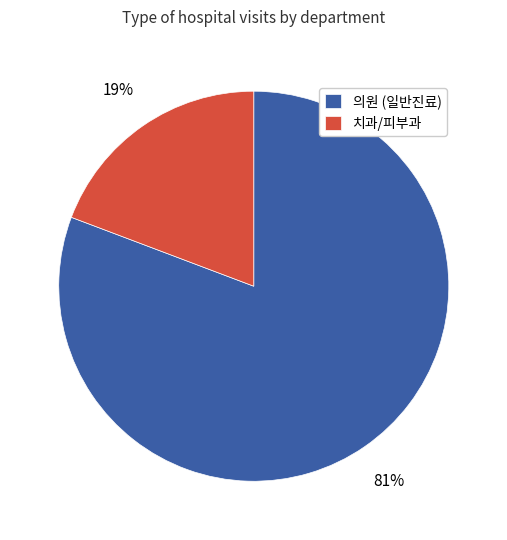

Does any single category account for the majority?

Yes